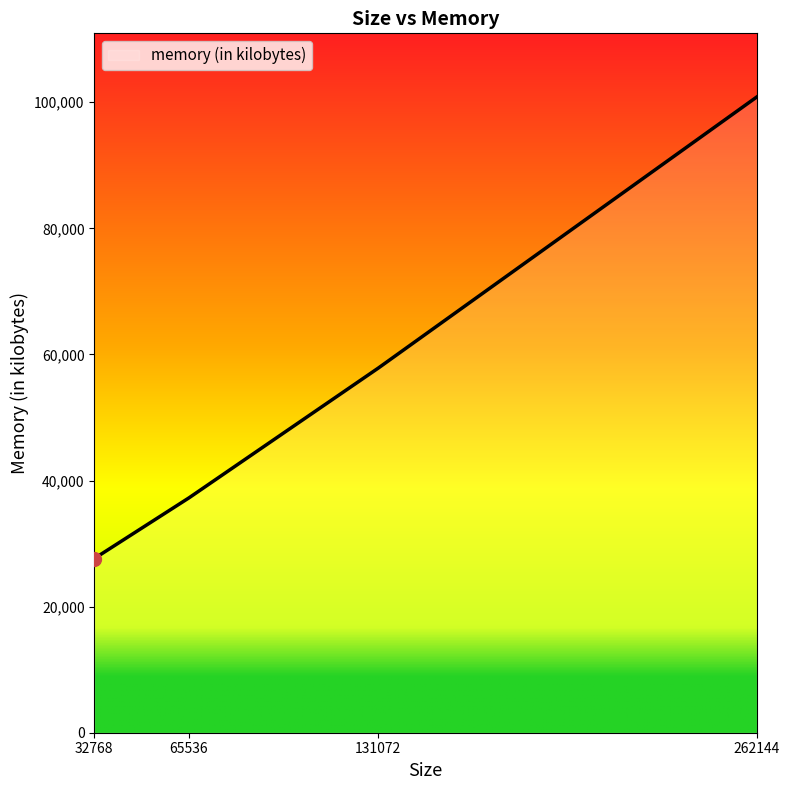

List the labels in order of value, largest first.

262144, 131072, 65536, 32768